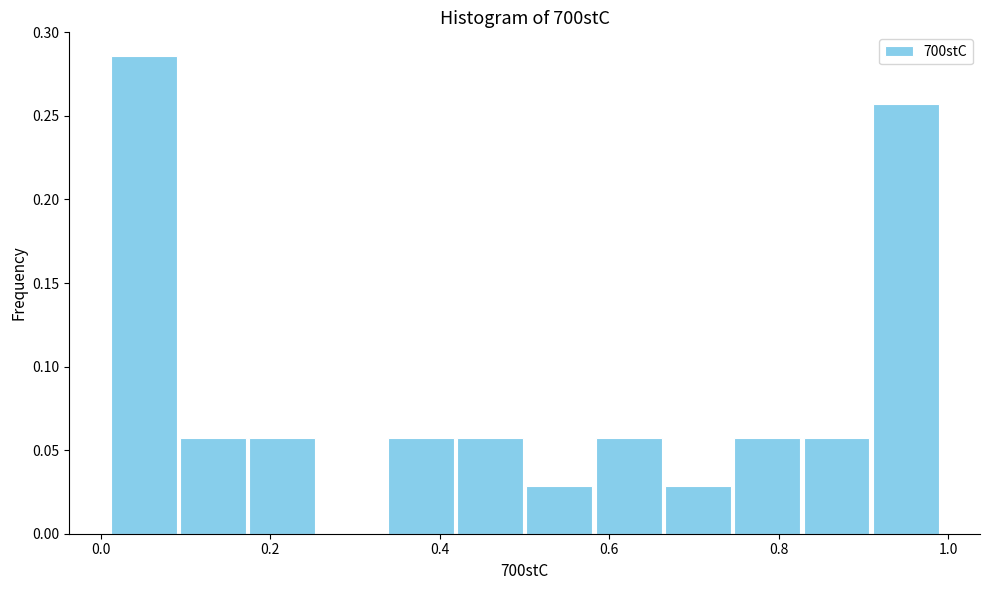

Reading left to right, transcribe this chart: for each bar, give the range it covers on the x-axis and its height. Neither the bar edges nor the heights are printed on the chart, so give them approximately, as read against the axes.

0.00 to 0.10: 0.285
0.10 to 0.18: 0.055
0.18 to 0.26: 0.055
0.26 to 0.34: 0
0.34 to 0.42: 0.055
0.42 to 0.50: 0.055
0.50 to 0.58: 0.030
0.58 to 0.66: 0.055
0.66 to 0.74: 0.030
0.74 to 0.82: 0.055
0.82 to 0.90: 0.055
0.90 to 1.00: 0.255